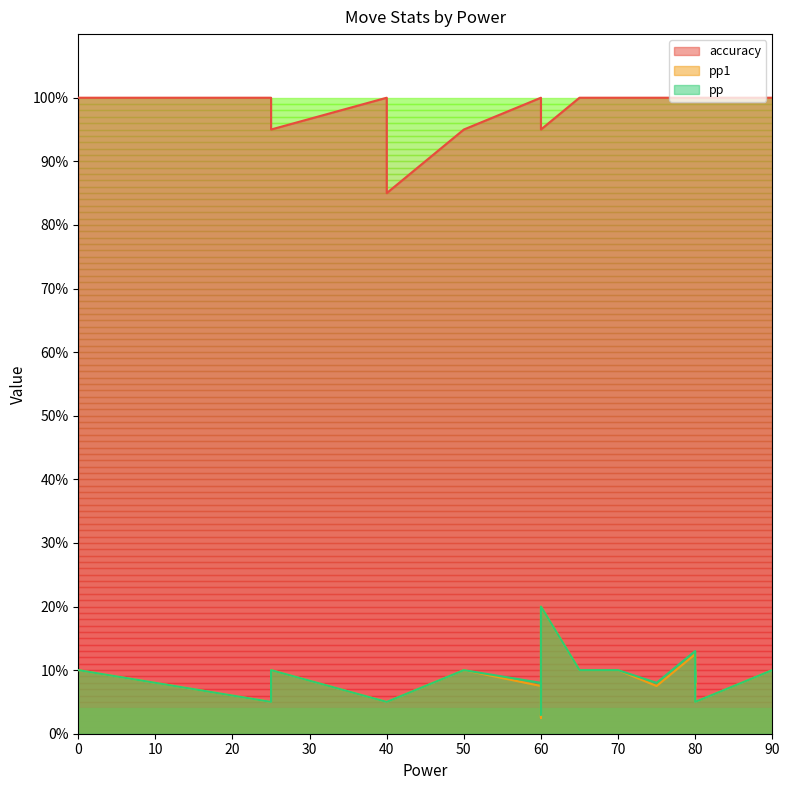

At which category does pp1 reach its first local peak?

25